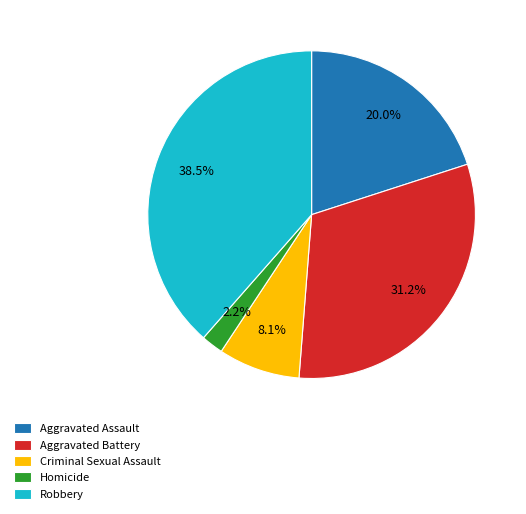

Is there a majority slice in this chart?

No